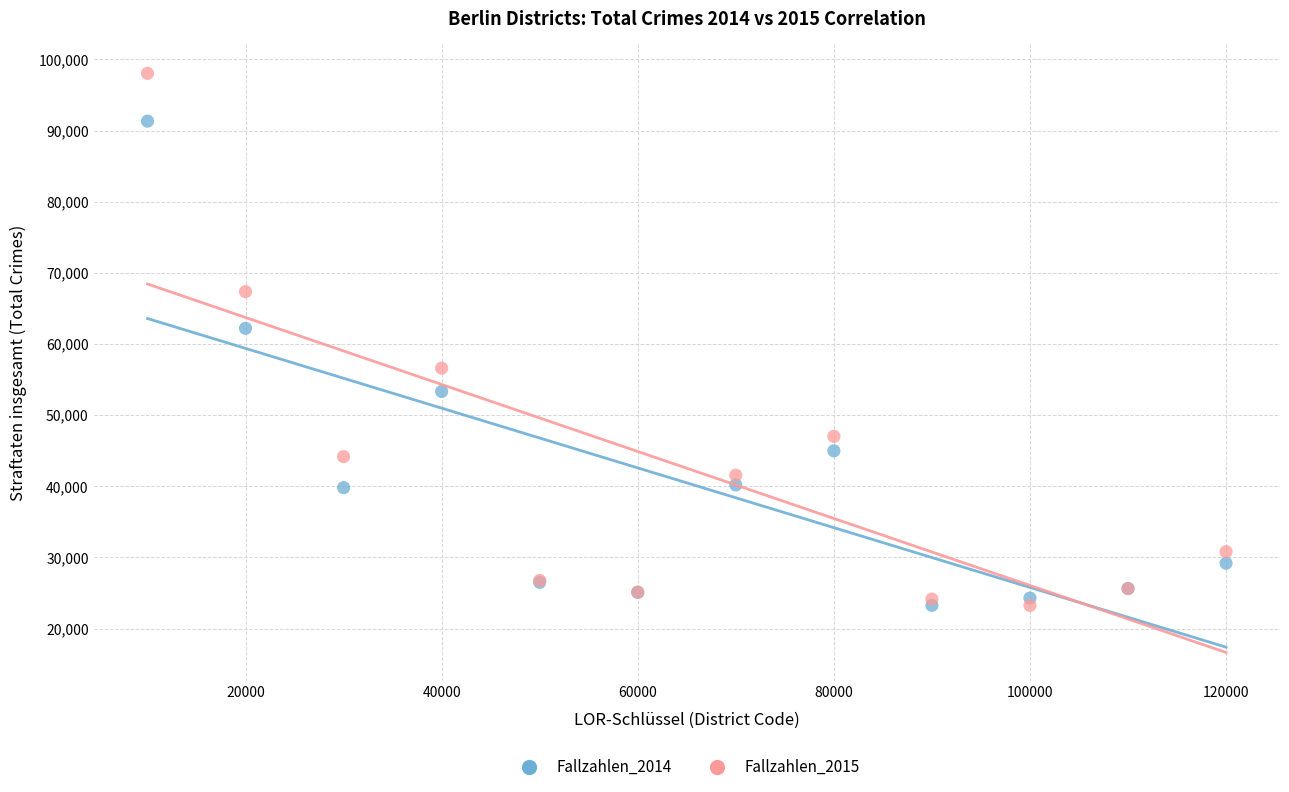

What are all the series names shown in the legend?

Fallzahlen_2014, Fallzahlen_2015